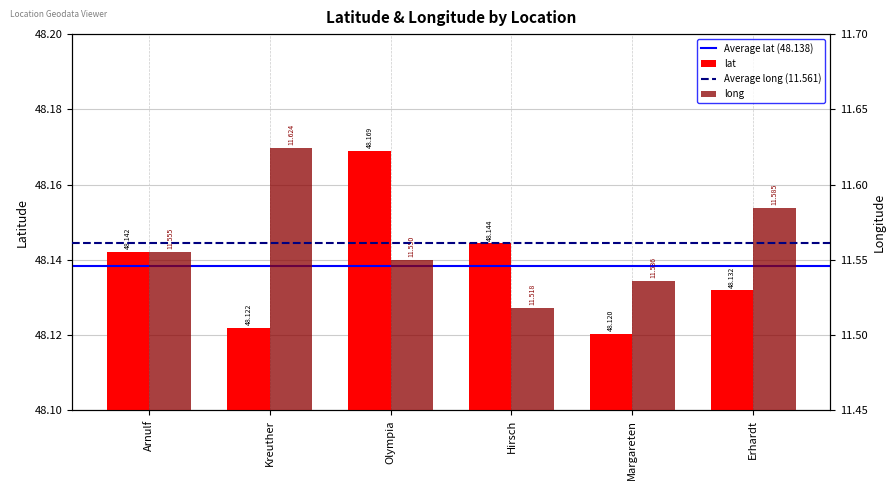

How many bars are there in total?

12